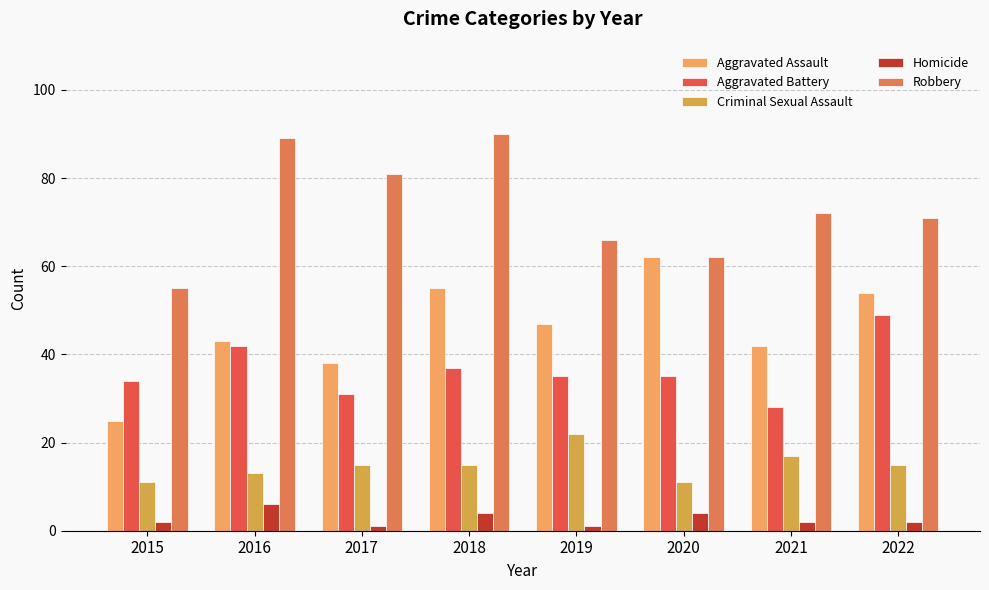

What is the highest value of the Robbery series?

90